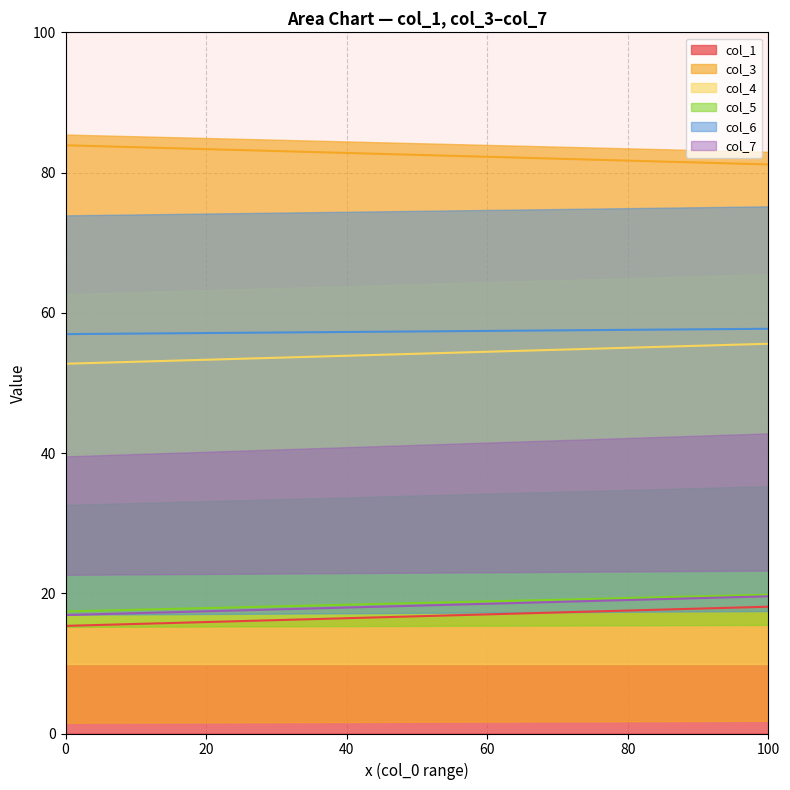

What is the minimum value shown in the chart?

15.3